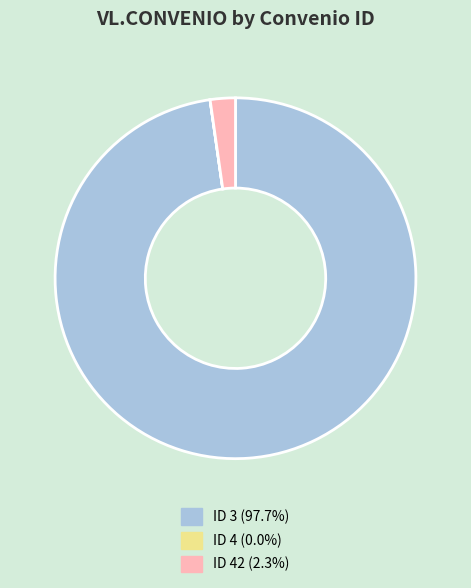

Does any single category account for the majority?

Yes